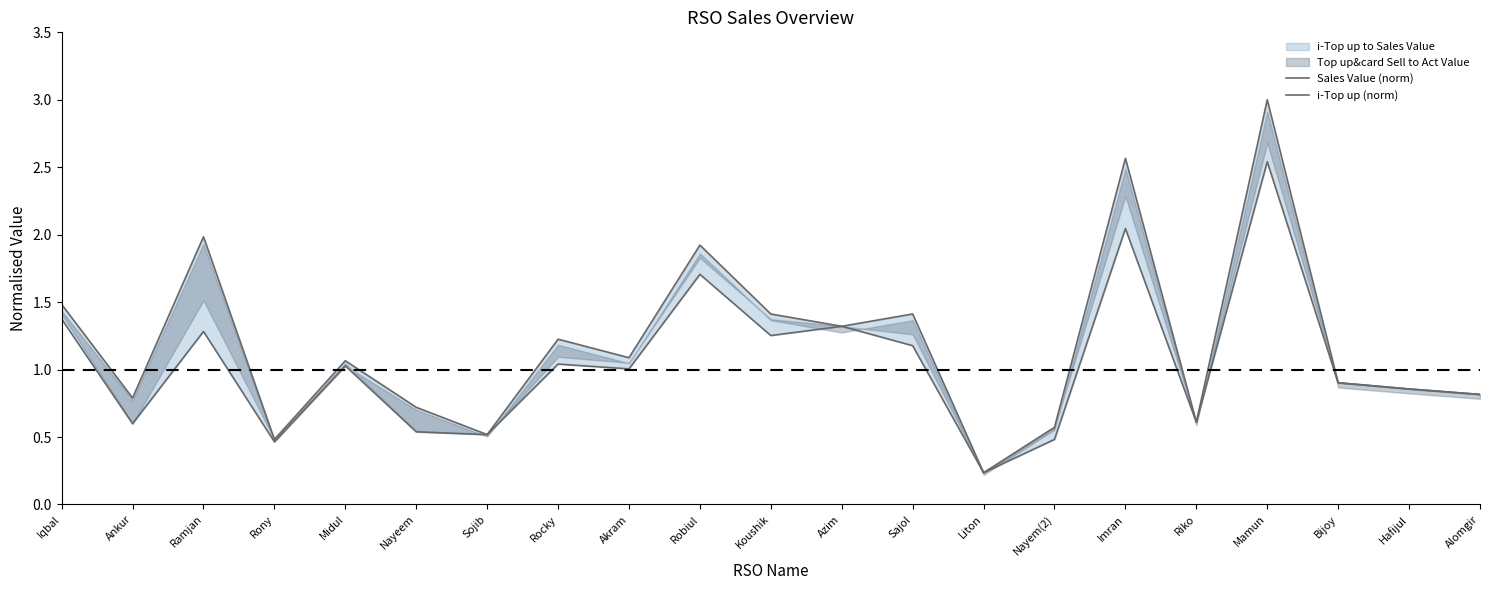

How many lines are shown in the chart?

2